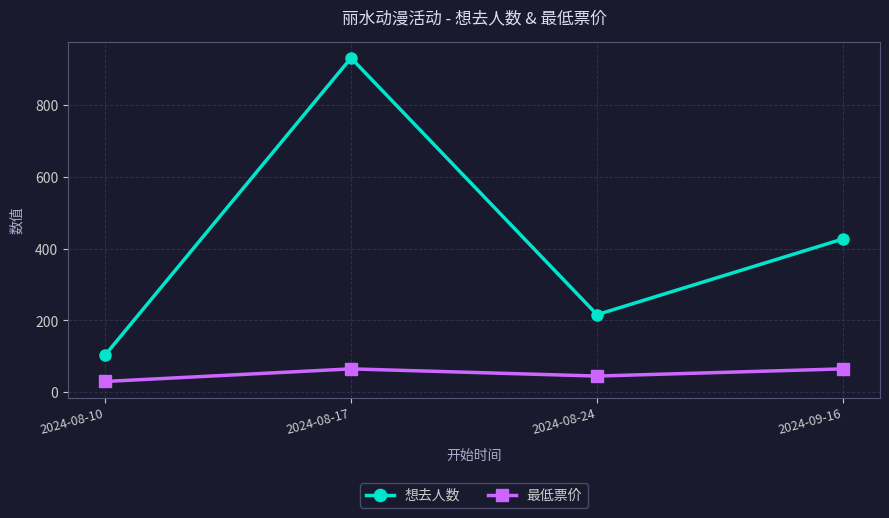

How many 想去人数 values are between 216 and 931?

3